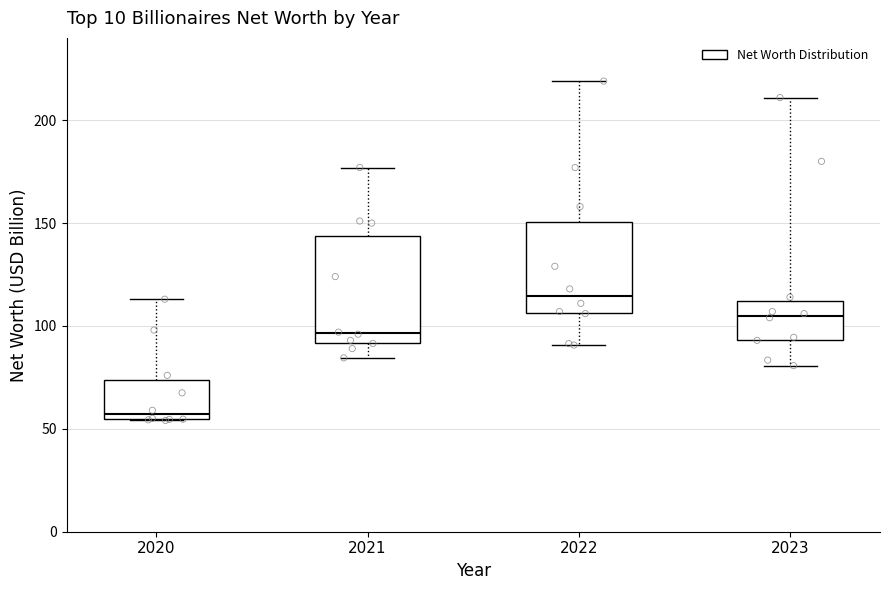

Reading left to right, transcribe this box plot: for each box, give where its median line is, the range the box spans, and where its two whiskers end, as read against the y-axis. The values are not printed on the chart, so give them approximately, as read against the axis.

2020: median 55 (just above the box's lower edge), box 55 to 75, whiskers 55 to 115
2021: median 95, box 90 to 145, whiskers 85 to 175
2022: median 115, box 105 to 150, whiskers 90 to 220
2023: median 105, box 95 to 110, whiskers 80 to 210